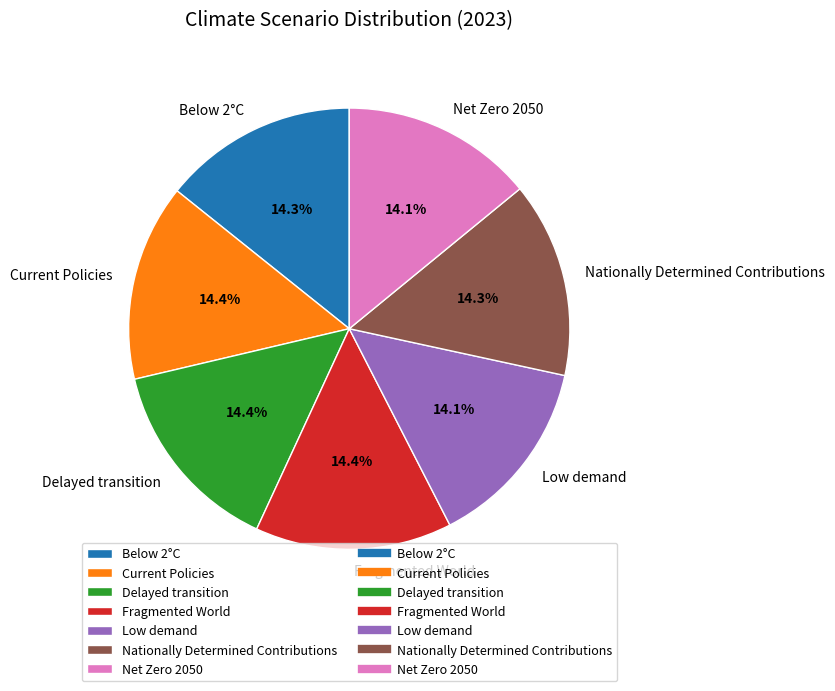

Is there a majority slice in this chart?

No